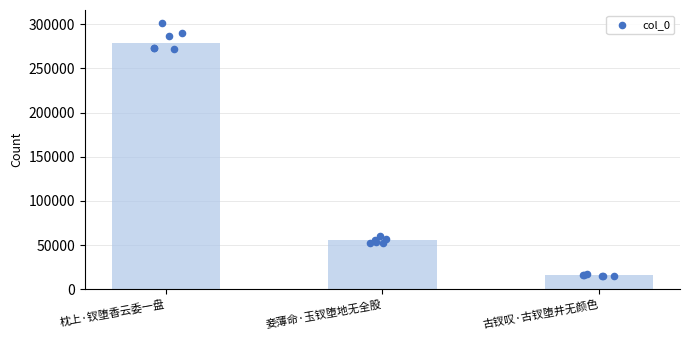

What is the change in value from 妾薄命·玉钗堕地无全股 to 古钗叹·古钗堕井无颜色?

-40282